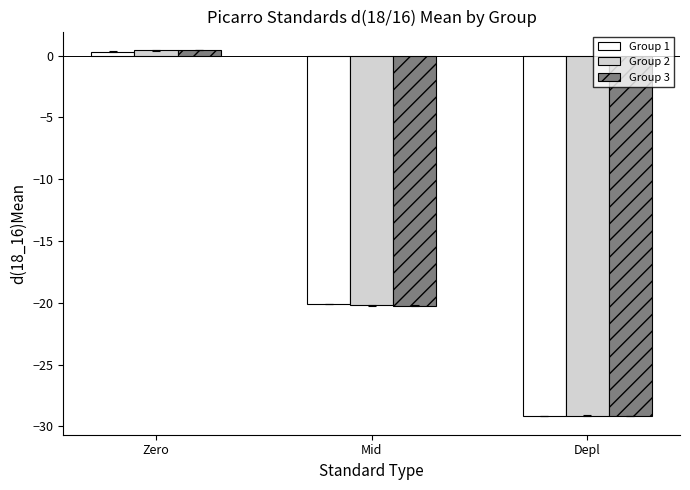

How many groups of bars are there?

3